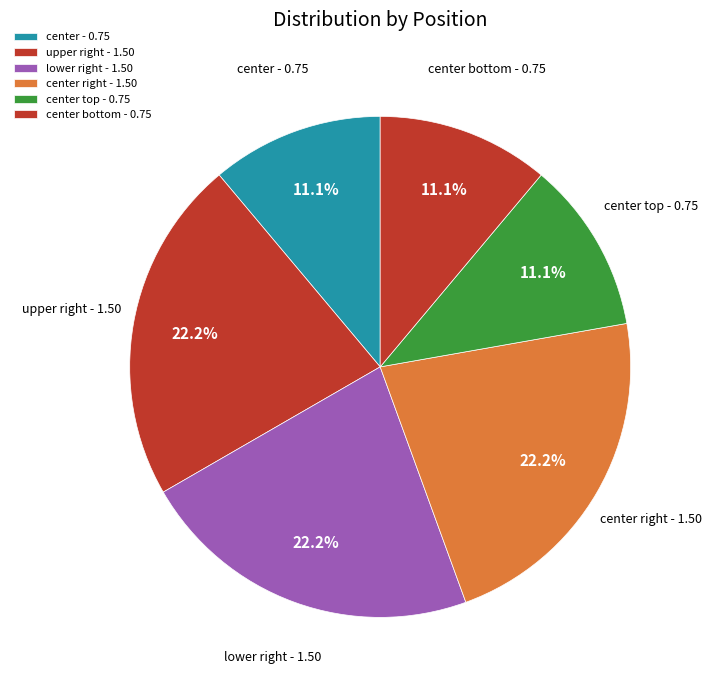

To the nearest percent, what is the difference between the largest and smallest slice percentages?

11%